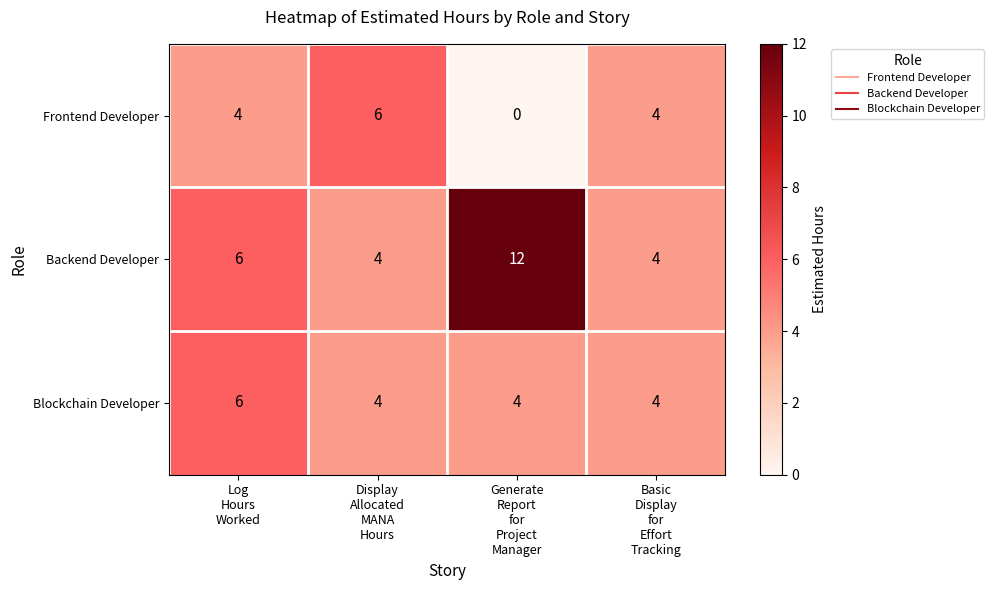

What is the greatest value displayed?

12